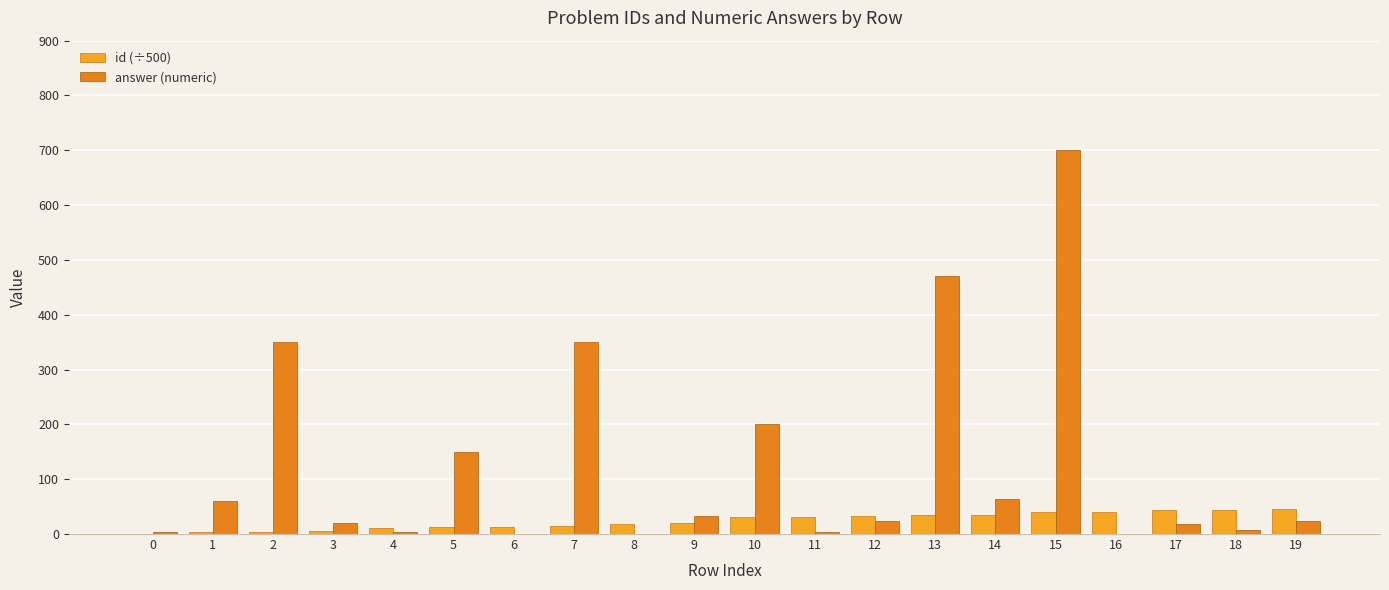

Reading left to right, list all the values displayed in this chart.

id (÷500): 0=0.6	1=3.5	2=4.2	3=6.2	4=11.6	5=12.1	6=12.2	7=13.9	8=17.8	9=20.7	10=31.1	11=31.7	12=33.5	13=34.8	14=35.1	15=39.3	16=40.9	17=43.2	18=43.9	19=44.9
answer (numeric): 0=2.9	1=60.0	2=350.0	3=21.0	4=4.5	5=150.0	6=0.0	7=350.0	8=0.4	9=32.0	10=200.0	11=4.0	12=24.0	13=470.0	14=63.0	15=700.0	16=0.0	17=18.0	18=7.2	19=24.0